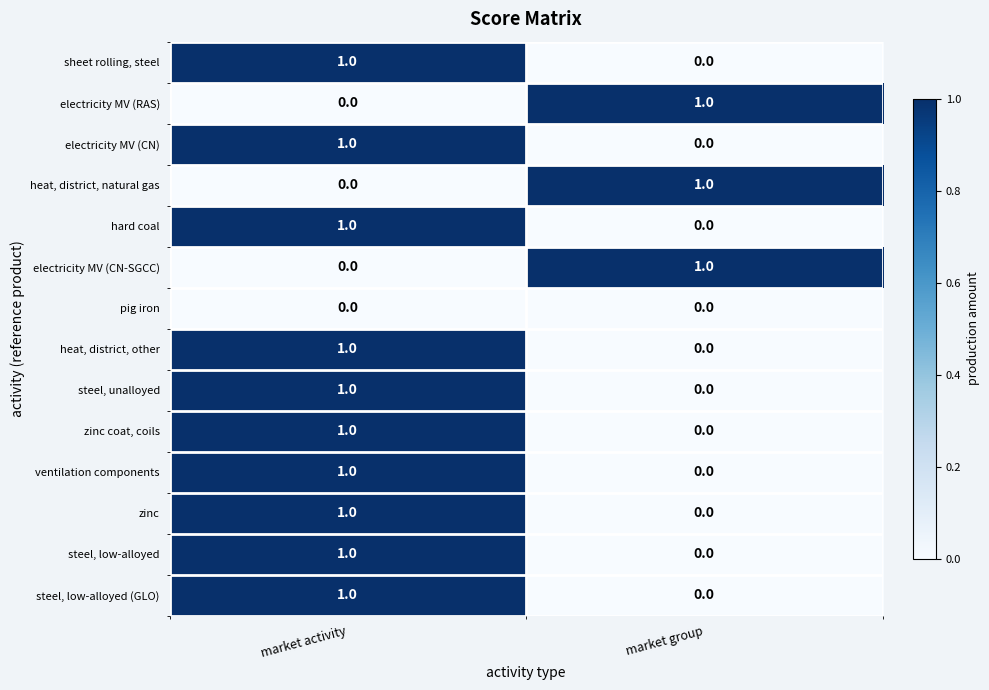

The value of hard coal at market group is 0. True or false?

True